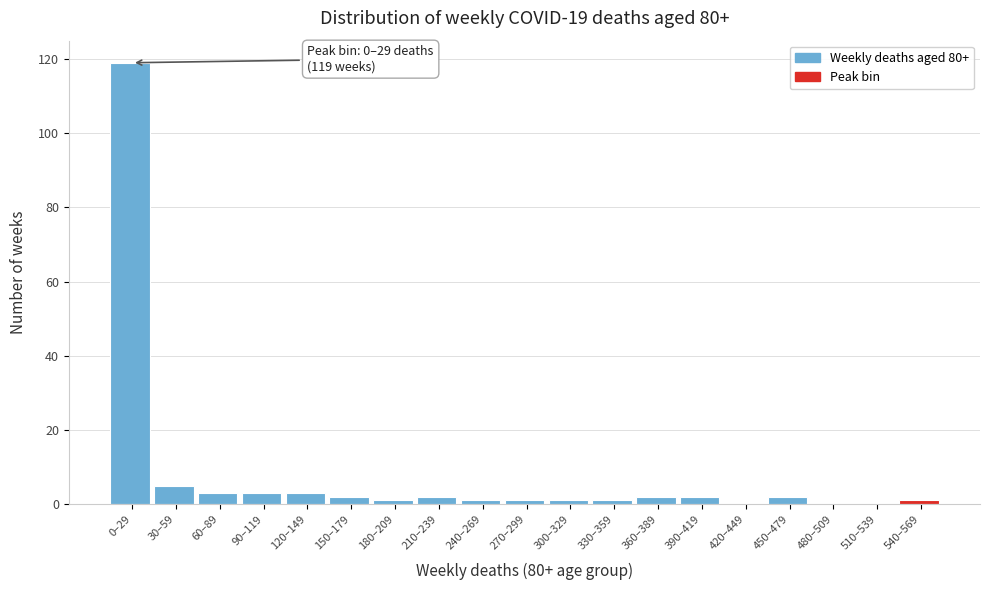

Reading left to right, what are all the values shown in this chart?

0–29=119	30–59=5	60–89=3	90–119=3	120–149=3	150–179=2	180–209=1	210–239=2	240–269=1	270–299=1	300–329=1	330–359=1	360–389=2	390–419=2	420–449=0	450–479=2	480–509=0	510–539=0	540–569=1